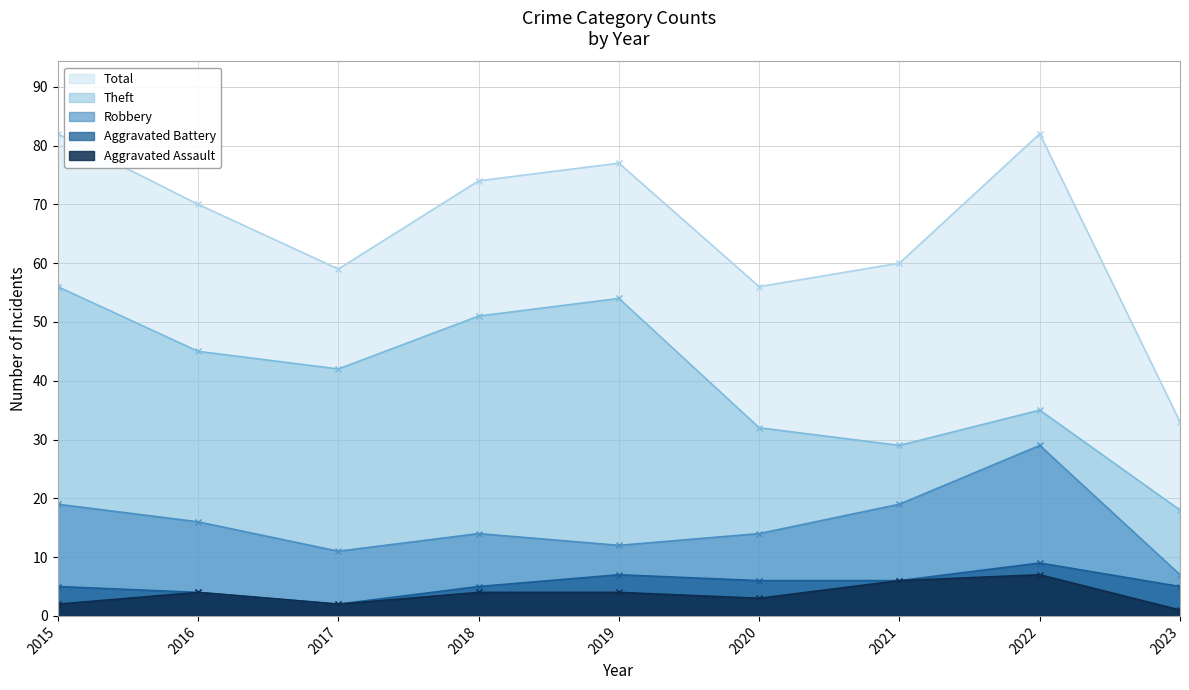

Which label corresponds to the largest value in the chart?

2015